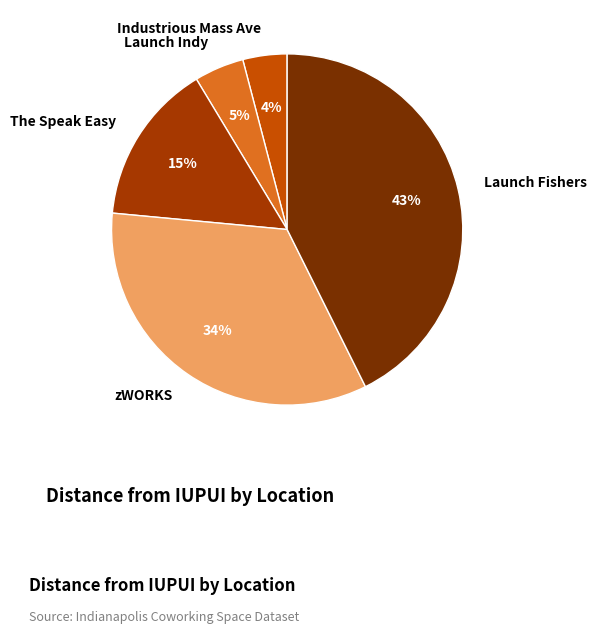

To the nearest percent, what portion does Launch Fishers represent?

43%